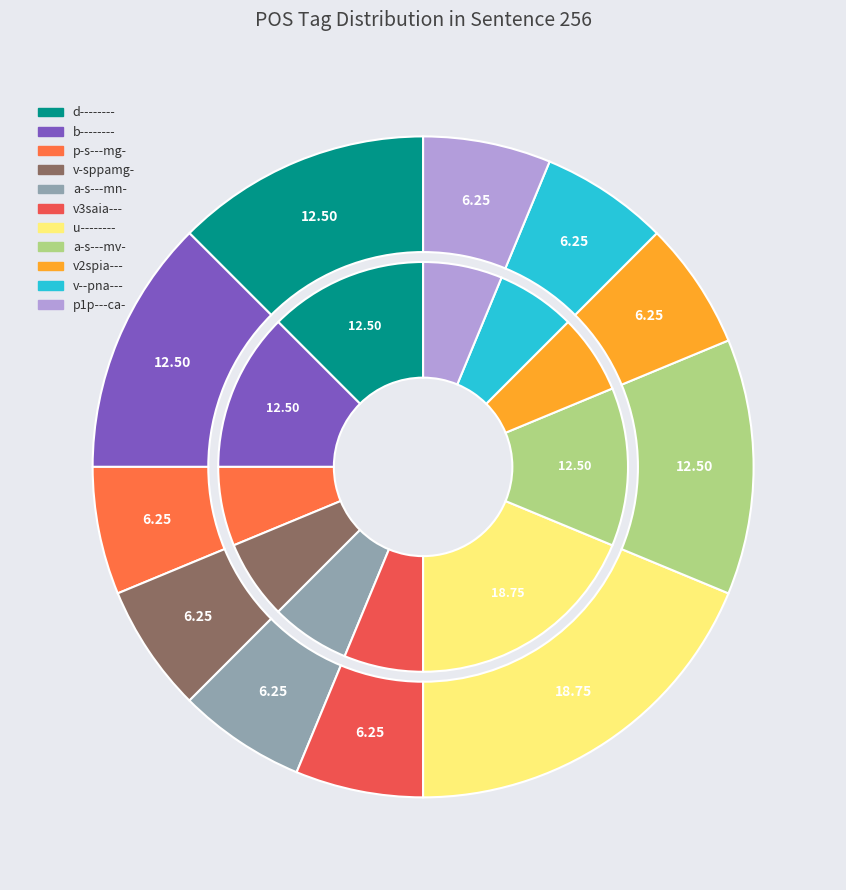

Does any single category account for the majority?

No